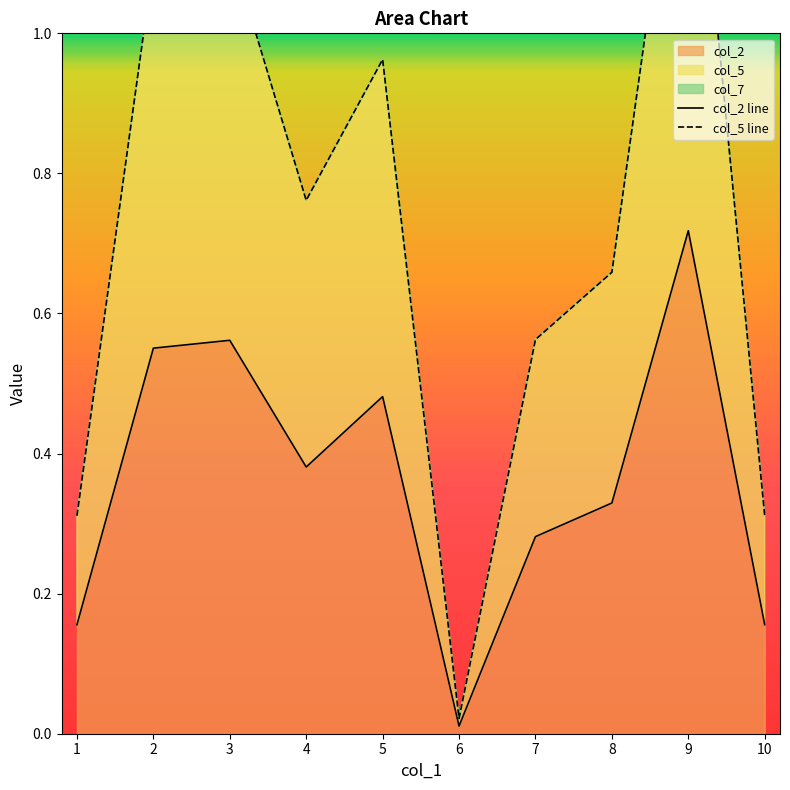

Which series has the largest total across all categories?

col_5 line